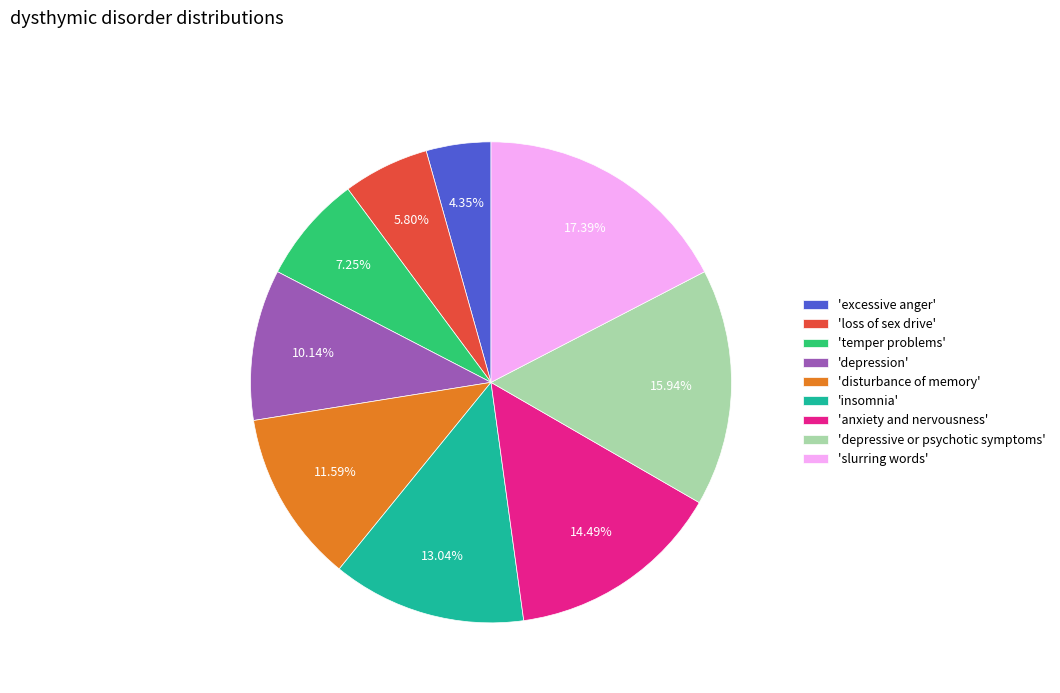

How many segments does this pie chart have?

9